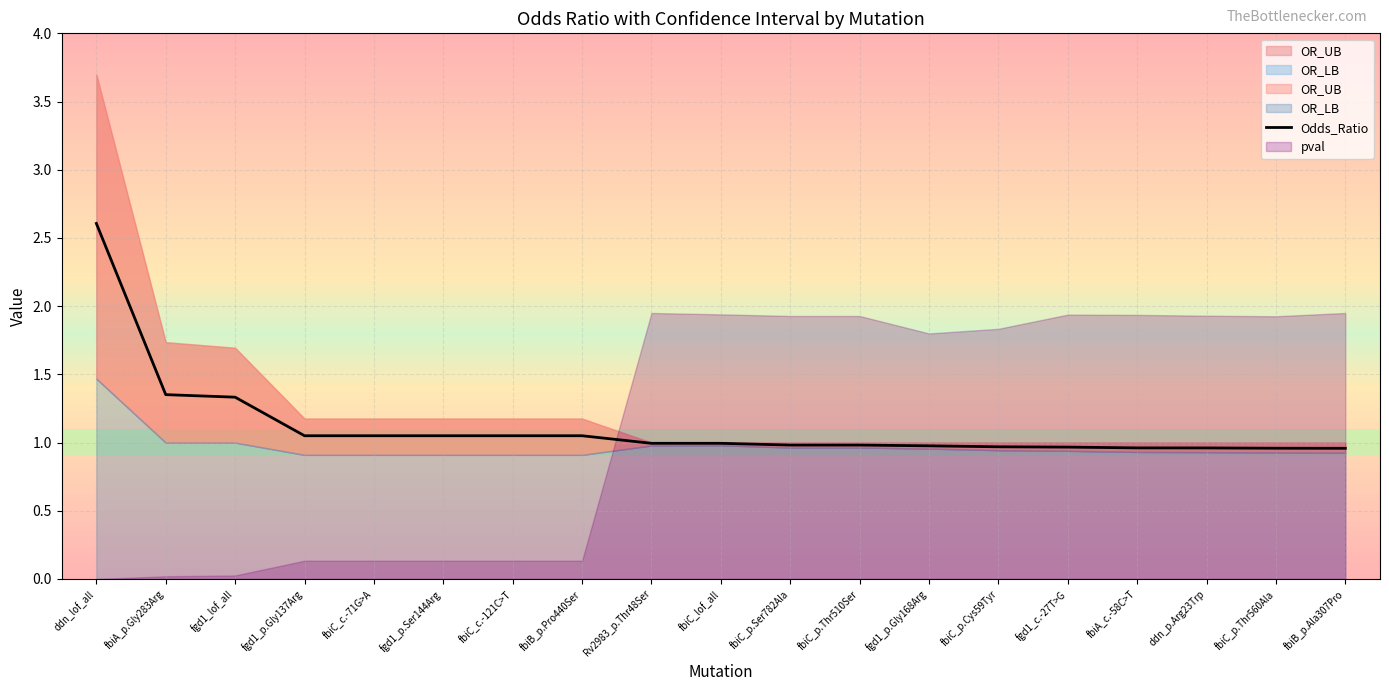

True or false: there are more than 2 points higher than both neighbors.

False